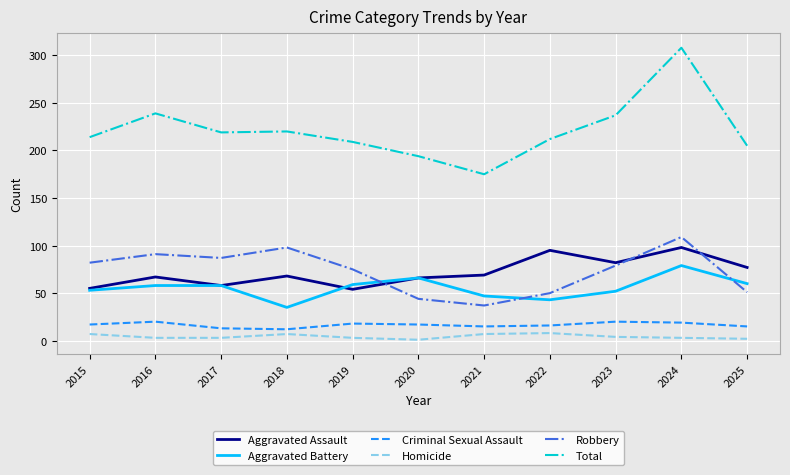

Which category has the highest value across all series?

2024